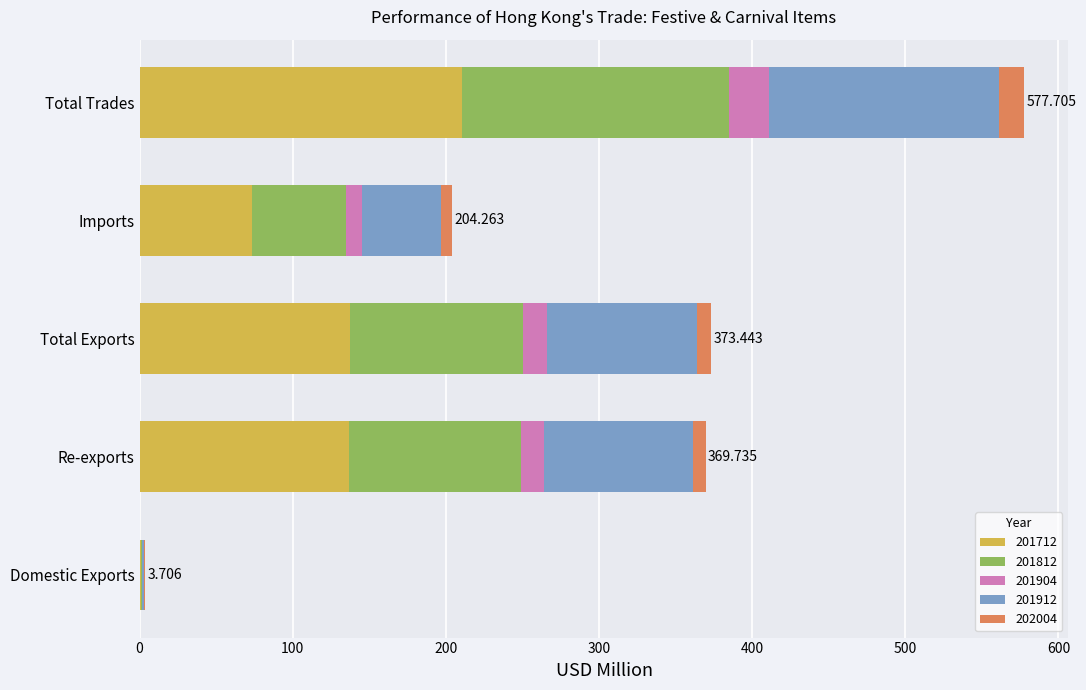

At which category is the sum across all series the highest?

Total Trades